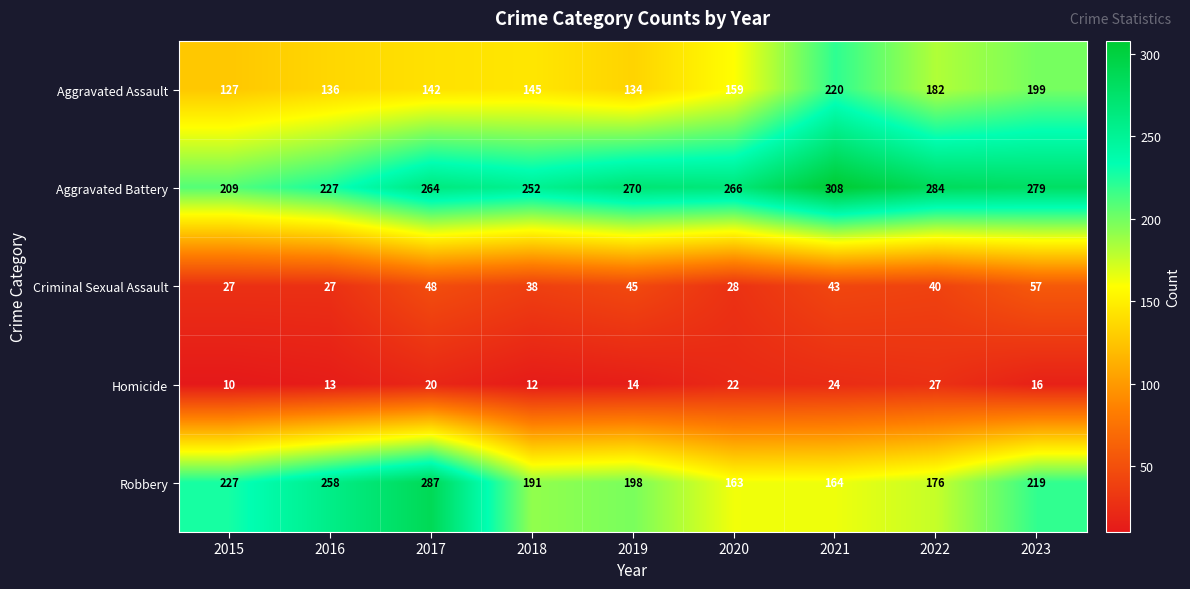

What is the difference between the second highest and minimum values in the Criminal Sexual Assault series?

21